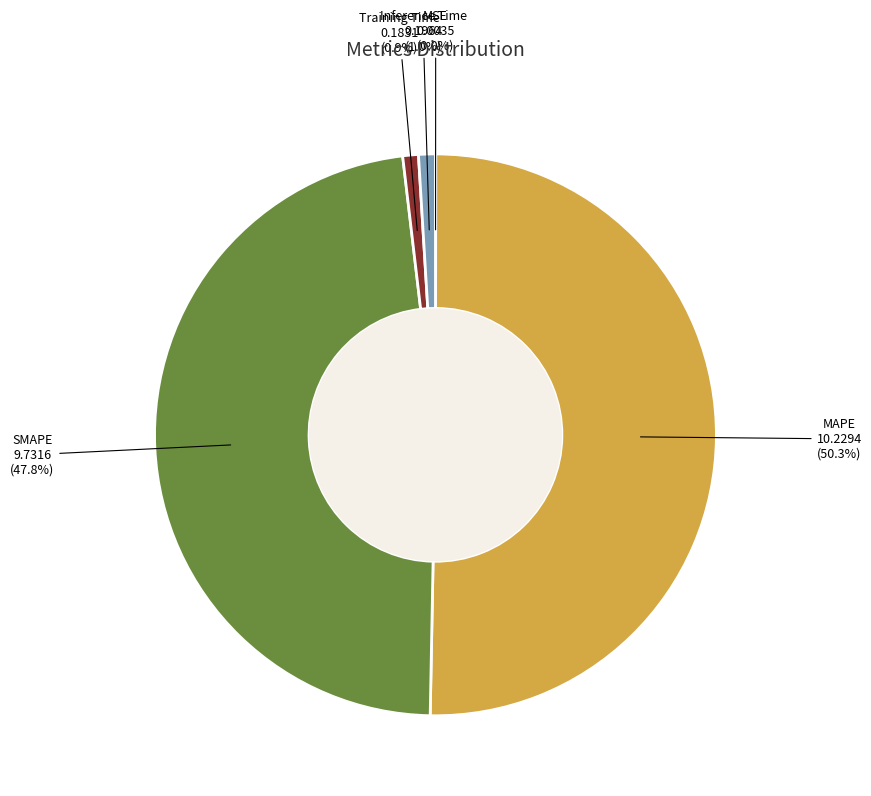

Which slice is the largest?

MAPE